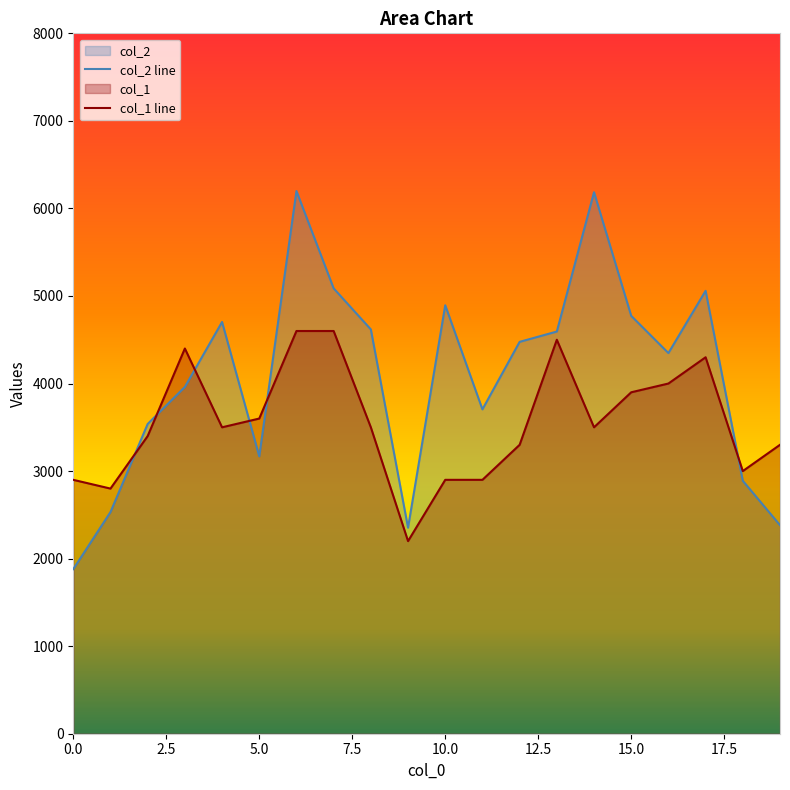

The col_1 series shows 3000 at 18. True or false?

True